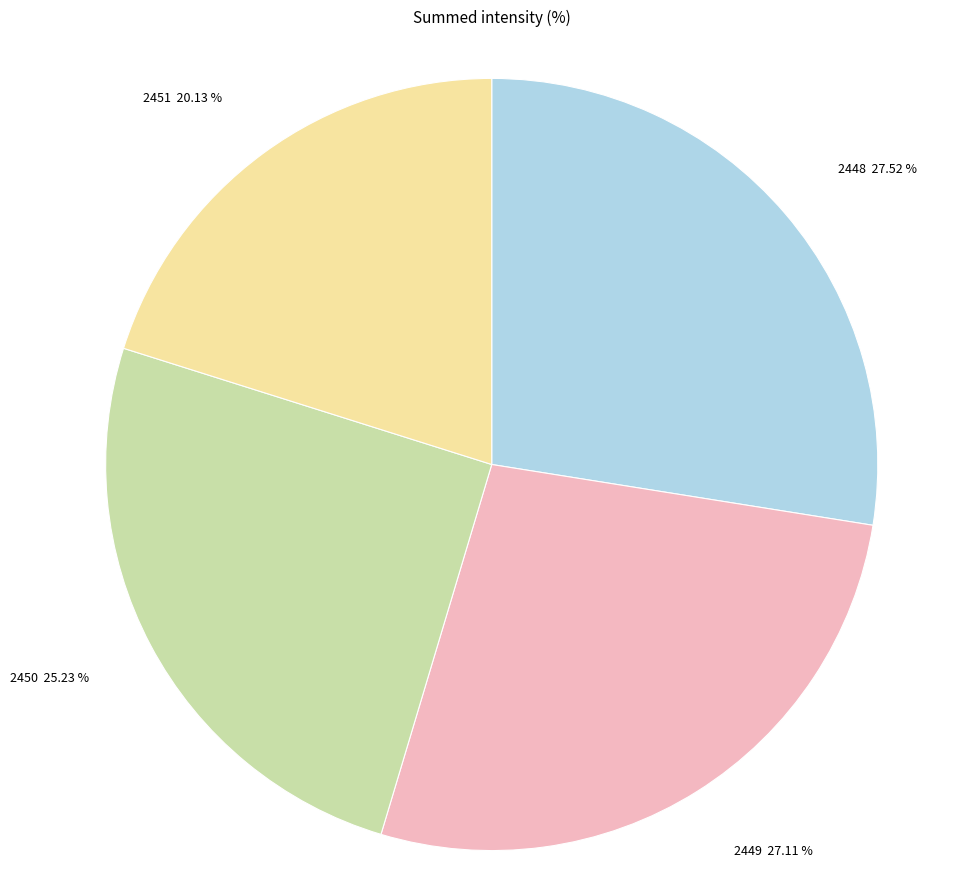

Approximately how many times larger is the value at 2450 compared to 2449?

0.9